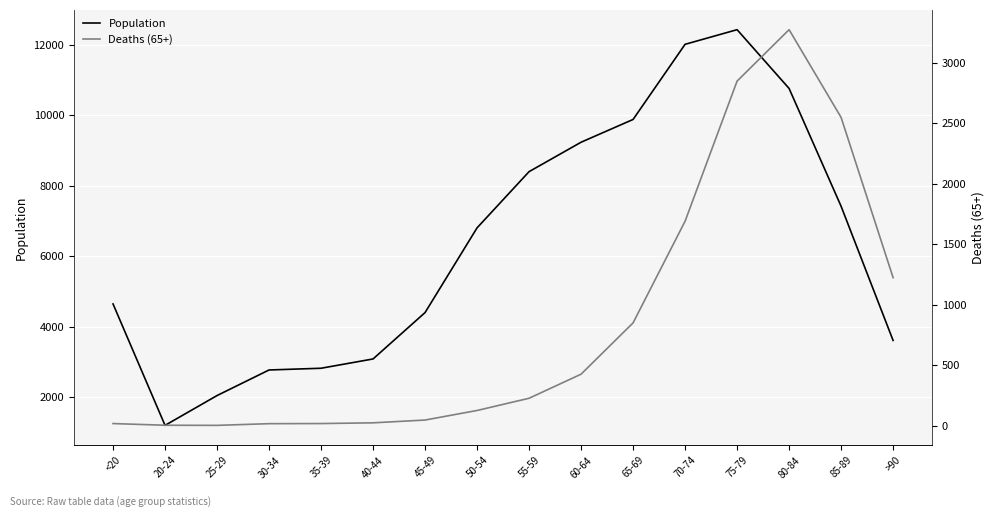

What is the label of the 6th point from the left?

40-44